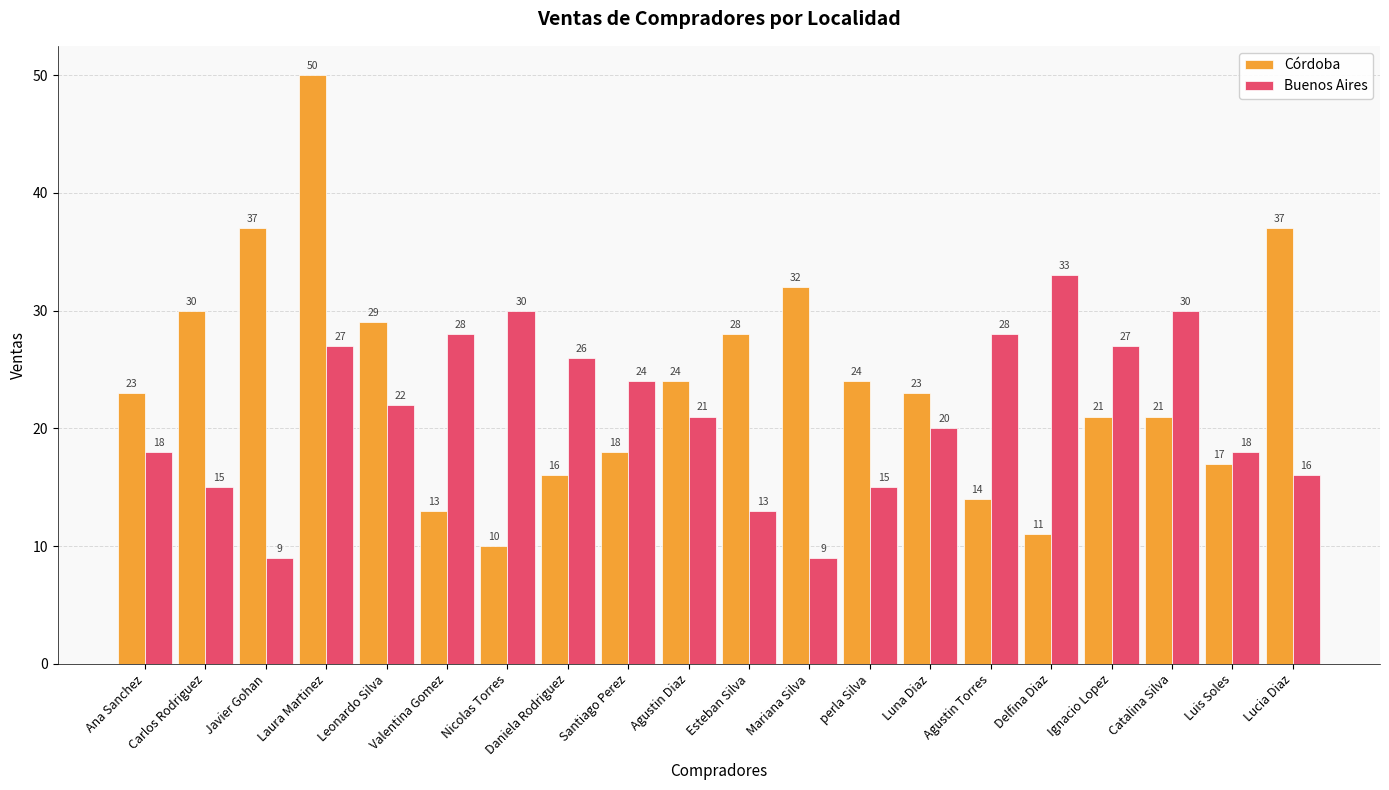

Reading right to left, transcribe all the data shown in this chart.

Córdoba: Lucia Diaz=37	Luis Soles=17	Catalina Silva=21	Ignacio Lopez=21	Delfina Diaz=11	Agustin Torres=14	Luna Diaz=23	perla Silva=24	Mariana Silva=32	Esteban Silva=28	Agustin Diaz=24	Santiago Perez=18	Daniela Rodriguez=16	Nicolas Torres=10	Valentina Gomez=13	Leonardo Silva=29	Laura Martinez=50	Javier Gohan=37	Carlos Rodriguez=30	Ana Sanchez=23
Buenos Aires: Lucia Diaz=16	Luis Soles=18	Catalina Silva=30	Ignacio Lopez=27	Delfina Diaz=33	Agustin Torres=28	Luna Diaz=20	perla Silva=15	Mariana Silva=9	Esteban Silva=13	Agustin Diaz=21	Santiago Perez=24	Daniela Rodriguez=26	Nicolas Torres=30	Valentina Gomez=28	Leonardo Silva=22	Laura Martinez=27	Javier Gohan=9	Carlos Rodriguez=15	Ana Sanchez=18